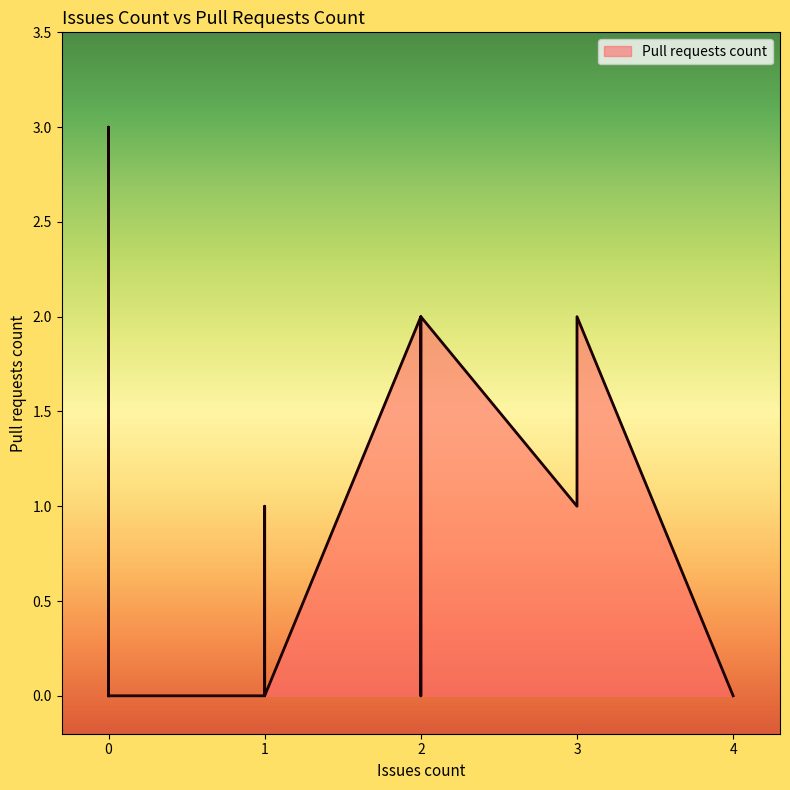

What is the maximum value shown in the chart?

3